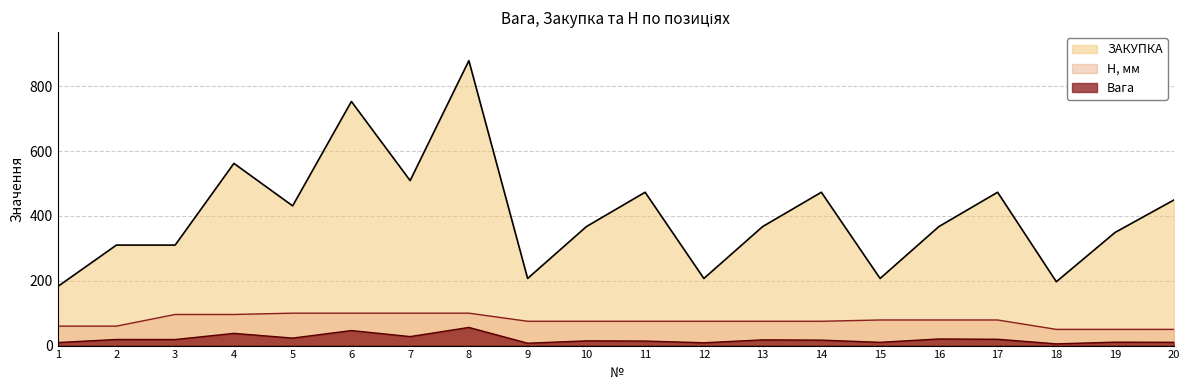

Which series has the largest range (max minus min)?

ЗАКУПКА